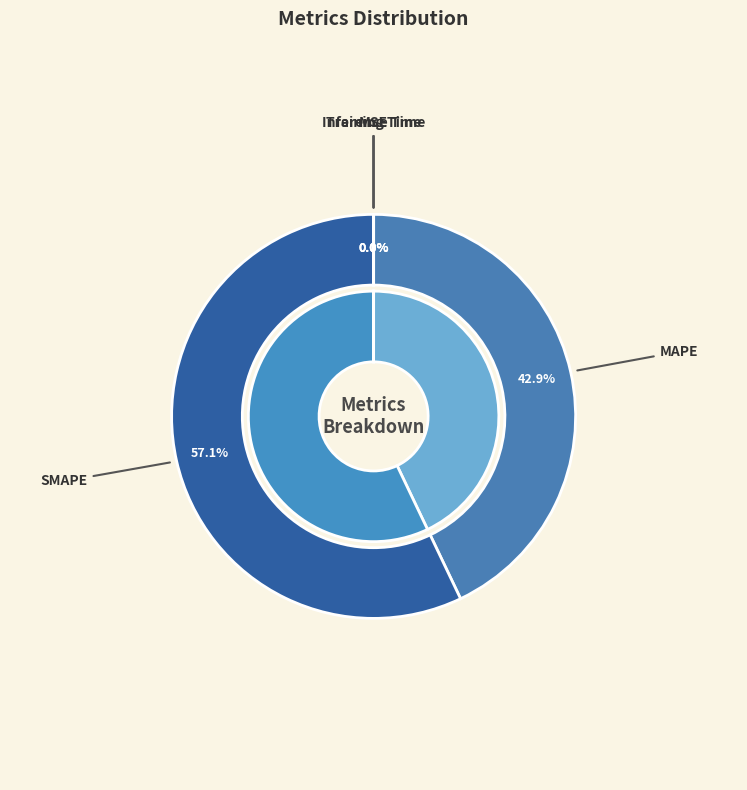

Is it true that MSE is 1% of the pie?

False